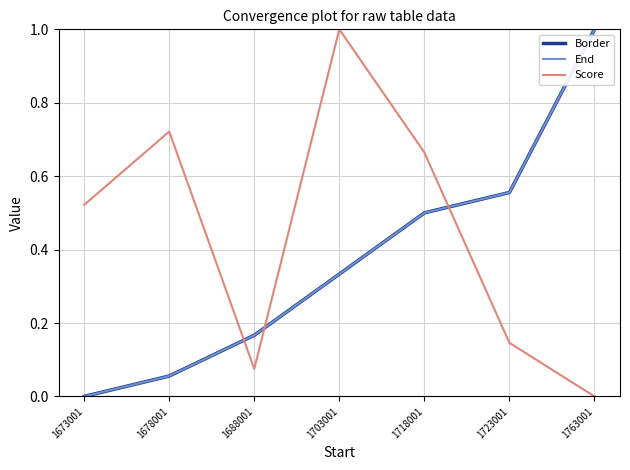

Is this an area chart (filled region under the line)?

No